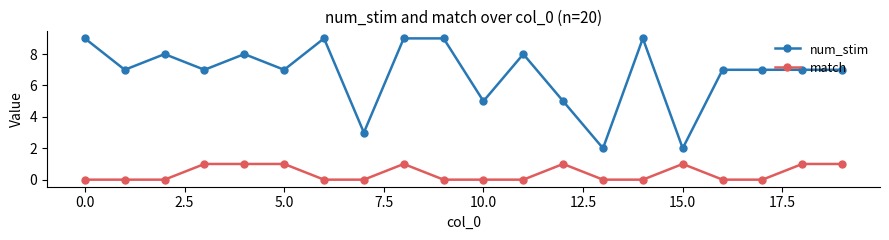

True or false: num_stim and match intersect in this chart.

False